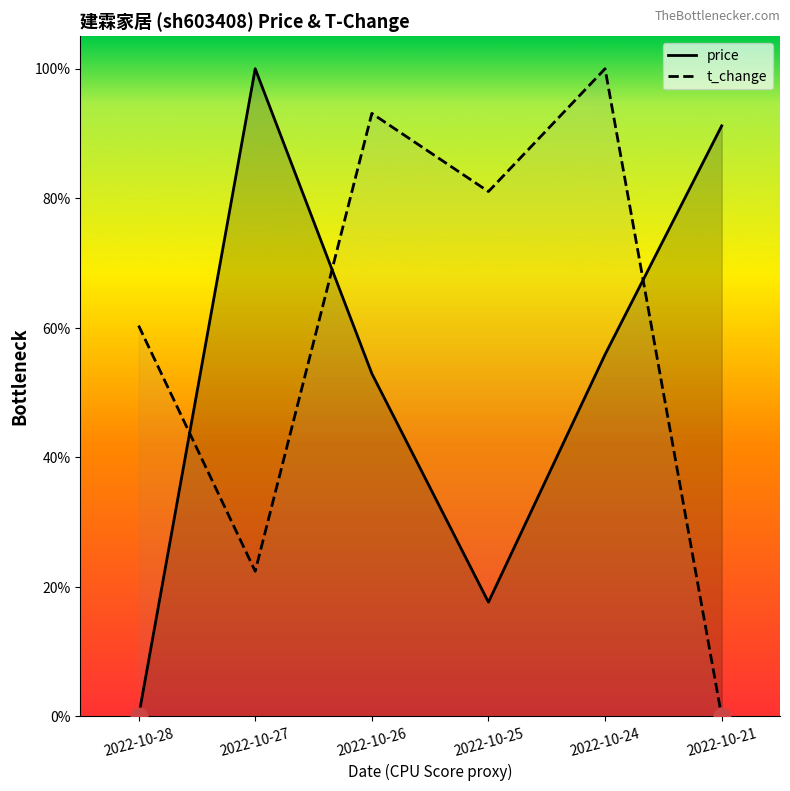

Reading left to right, what are all the values shown in this chart?

price: 0.0	1.0	0.5	0.2	0.6	0.9
t_change: 0.6	0.2	0.9	0.8	1.0	0.0